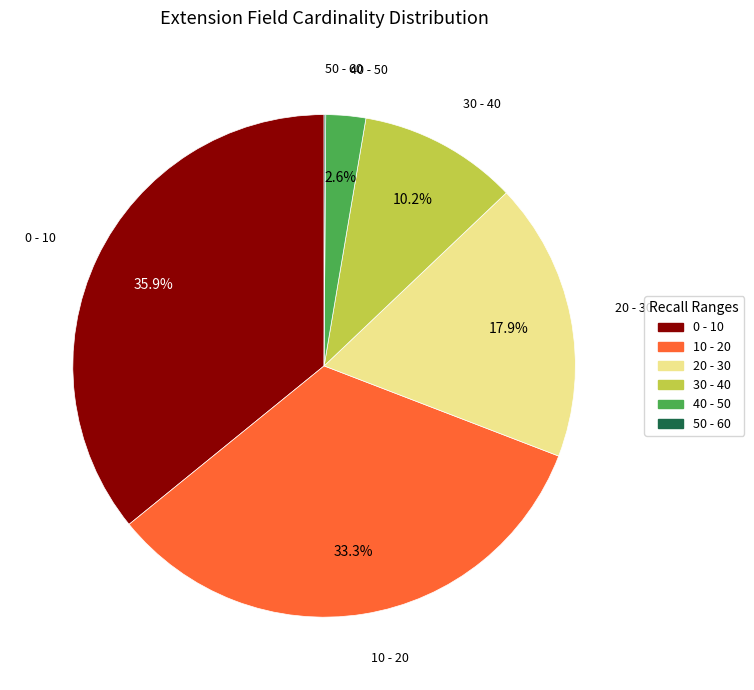

To the nearest percent, what is the difference between the largest and smallest slice percentages?

36%